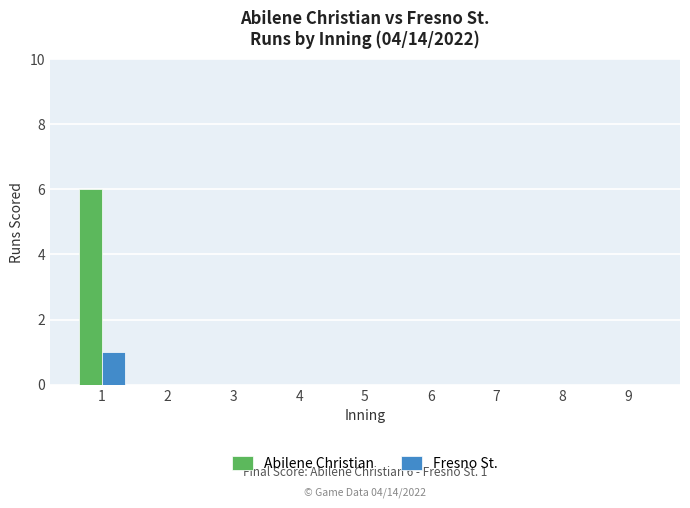

What is the sum of the Abilene Christian values at 1 and 7?

6